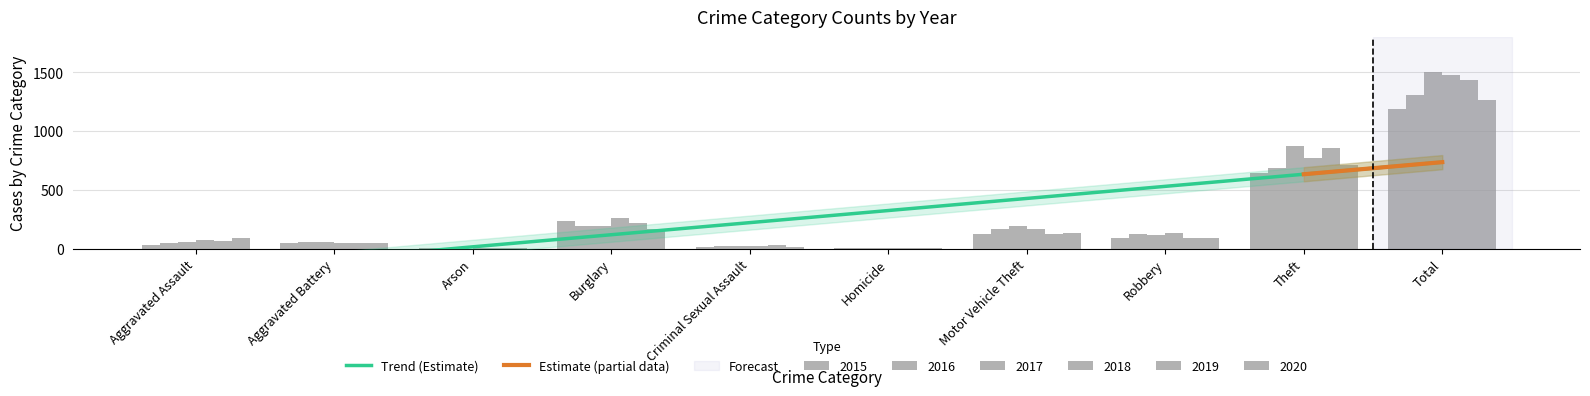

What is the difference between the second highest and minimum values in the 2017 series?

872